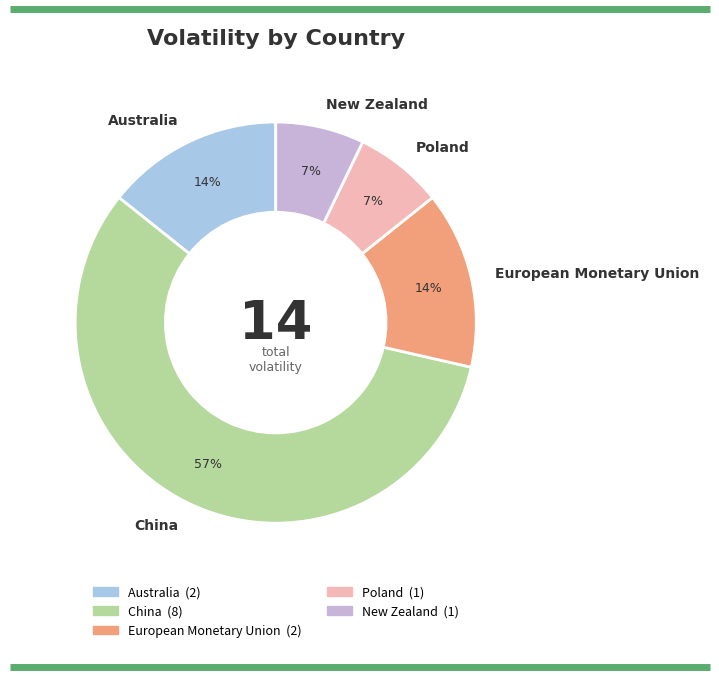

Which has a higher value, Australia or China?

China